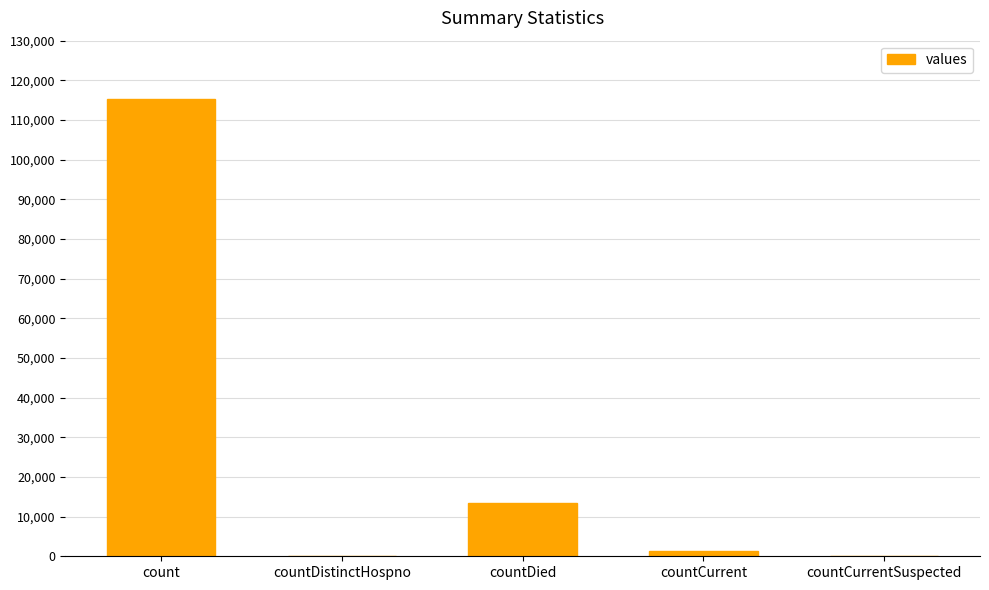

Reading left to right, extract all data points from this chart.

115379	0	13343	1383	0